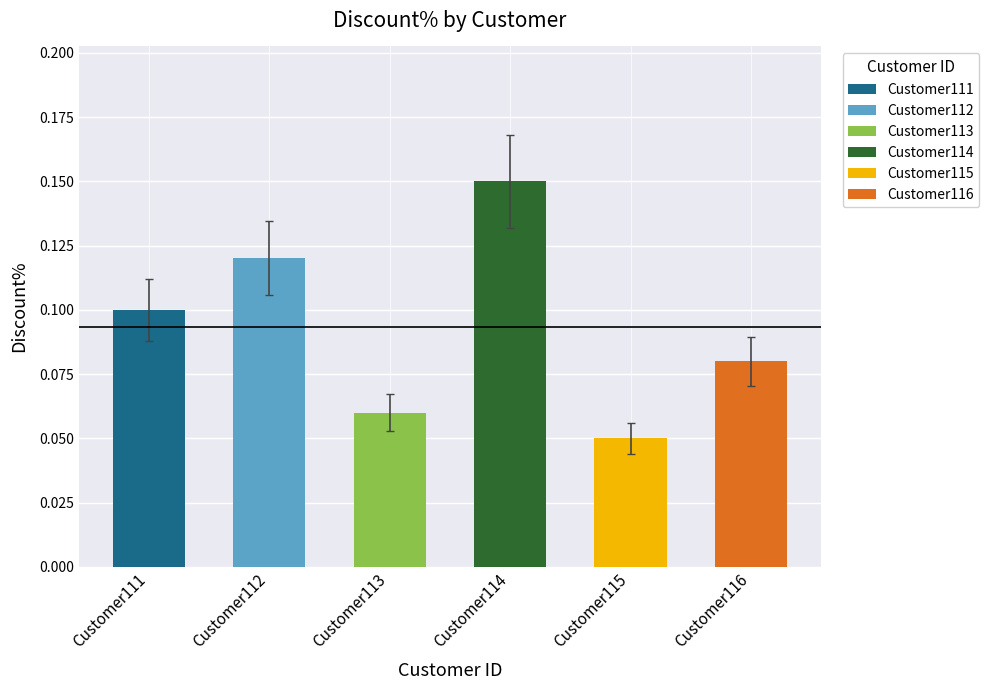

Count the number of categories in the chart.

6